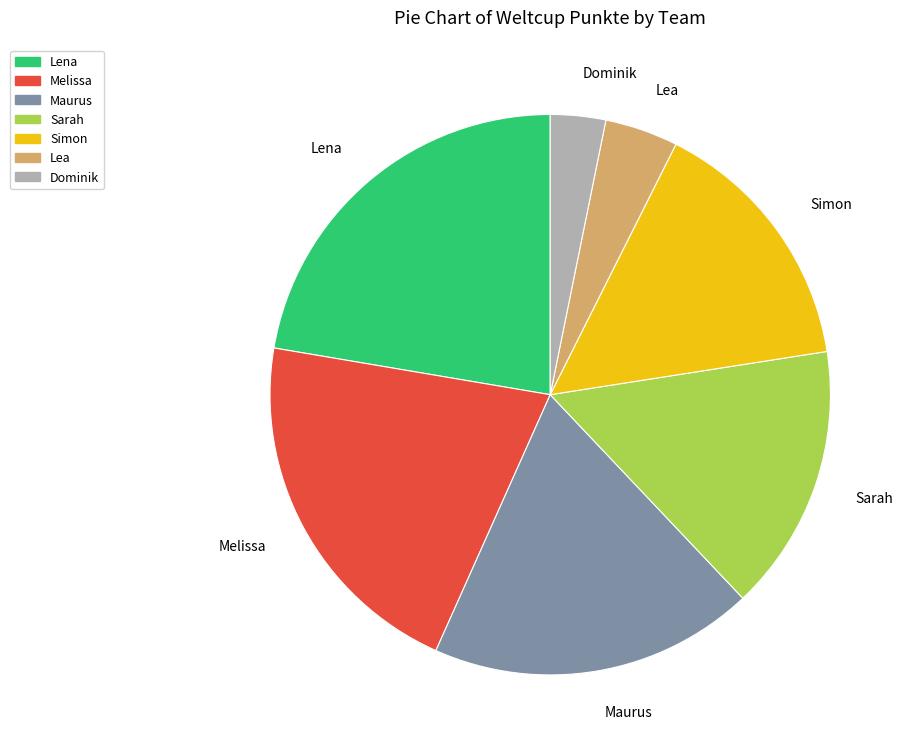

What is the smallest slice in the pie chart?

Dominik